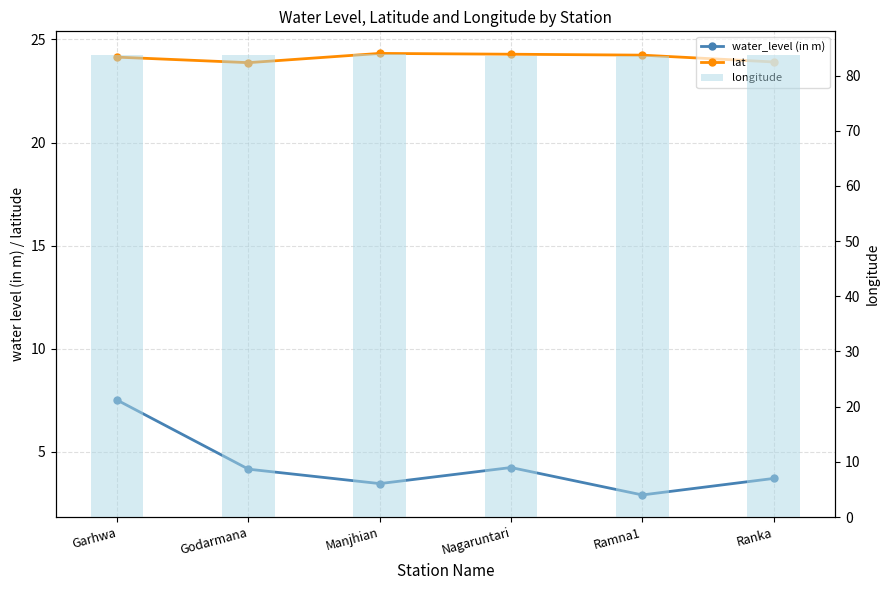

Which series has the largest range (max minus min)?

water_level (in m)